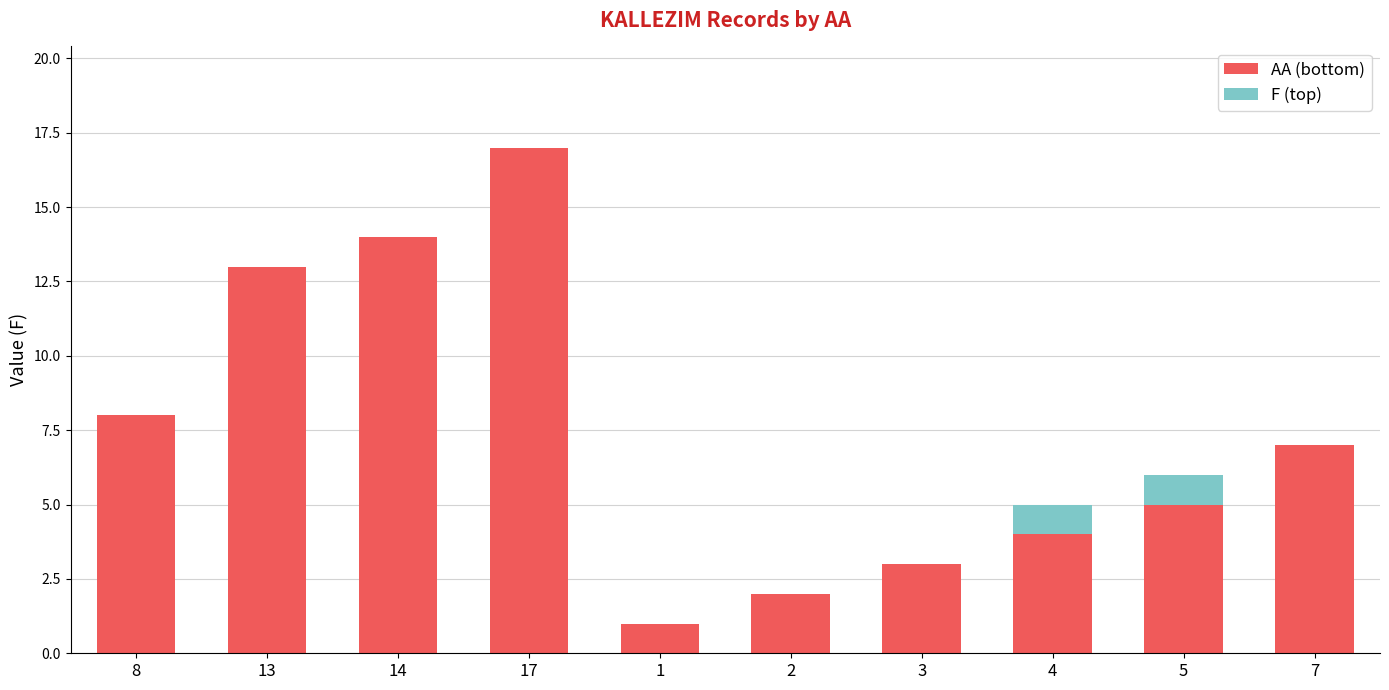

What is the sum of all AA (bottom) values?

74